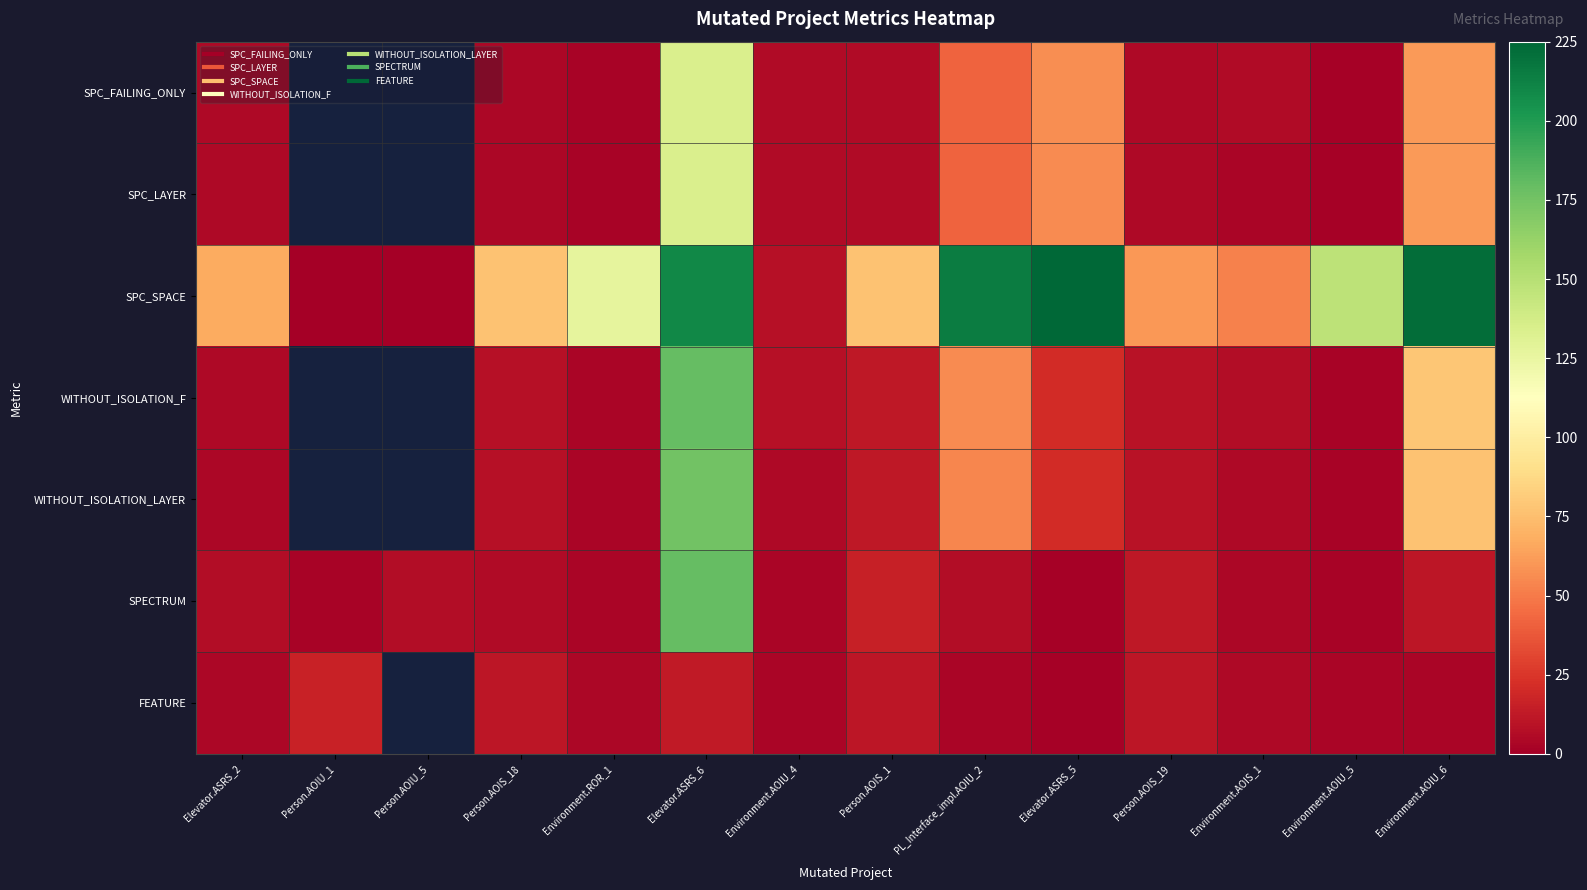

Reading left to right, list all the values displayed in this chart.

SPC_FAILING_ONLY: Elevator.ASRS_2=5	Person.AOIU_1=-1	Person.AOIU_5=-1	Person.AOIS_18=4	Environment.ROR_1=2	Elevator.ASRS_6=134	Environment.AOIU_4=6	Person.AOIS_1=6	PL_Interface_impl.AOIU_2=42	Elevator.ASRS_5=57	Person.AOIS_19=5	Environment.AOIS_1=6	Environment.AOIU_5=1	Environment.AOIU_6=61
SPC_LAYER: Elevator.ASRS_2=5	Person.AOIU_1=-1	Person.AOIU_5=-1	Person.AOIS_18=4	Environment.ROR_1=2	Elevator.ASRS_6=134	Environment.AOIU_4=6	Person.AOIS_1=6	PL_Interface_impl.AOIU_2=42	Elevator.ASRS_5=56	Person.AOIS_19=5	Environment.AOIS_1=3	Environment.AOIU_5=1	Environment.AOIU_6=61
SPC_SPACE: Elevator.ASRS_2=67	Person.AOIU_1=0	Person.AOIU_5=0	Person.AOIS_18=77	Environment.ROR_1=127	Elevator.ASRS_6=210	Environment.AOIU_4=8	Person.AOIS_1=77	PL_Interface_impl.AOIU_2=215	Elevator.ASRS_5=225	Person.AOIS_19=60	Environment.AOIS_1=52	Environment.AOIU_5=147	Environment.AOIU_6=222
WITHOUT_ISOLATION_F: Elevator.ASRS_2=5	Person.AOIU_1=-1	Person.AOIU_5=-1	Person.AOIS_18=8	Environment.ROR_1=3	Elevator.ASRS_6=180	Environment.AOIU_4=8	Person.AOIS_1=12	PL_Interface_impl.AOIU_2=56	Elevator.ASRS_5=21	Person.AOIS_19=9	Environment.AOIS_1=7	Environment.AOIU_5=2	Environment.AOIU_6=79
WITHOUT_ISOLATION_LAYER: Elevator.ASRS_2=4	Person.AOIU_1=-1	Person.AOIU_5=-1	Person.AOIS_18=8	Environment.ROR_1=3	Elevator.ASRS_6=175	Environment.AOIU_4=5	Person.AOIS_1=12	PL_Interface_impl.AOIU_2=54	Elevator.ASRS_5=21	Person.AOIS_19=9	Environment.AOIS_1=5	Environment.AOIU_5=2	Environment.AOIU_6=77
SPECTRUM: Elevator.ASRS_2=7	Person.AOIU_1=2	Person.AOIU_5=7	Person.AOIS_18=6	Environment.ROR_1=3	Elevator.ASRS_6=180	Environment.AOIU_4=3	Person.AOIS_1=15	PL_Interface_impl.AOIU_2=7	Elevator.ASRS_5=1	Person.AOIS_19=12	Environment.AOIS_1=4	Environment.AOIU_5=2	Environment.AOIU_6=11
FEATURE: Elevator.ASRS_2=4	Person.AOIU_1=16	Person.AOIU_5=-2	Person.AOIS_18=11	Environment.ROR_1=4	Elevator.ASRS_6=13	Environment.AOIU_4=3	Person.AOIS_1=11	PL_Interface_impl.AOIU_2=3	Elevator.ASRS_5=1	Person.AOIS_19=11	Environment.AOIS_1=5	Environment.AOIU_5=3	Environment.AOIU_6=3